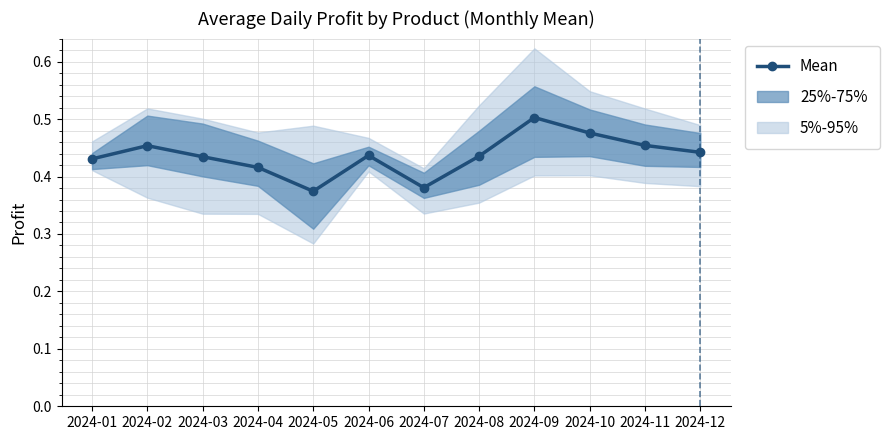

Is it true that the value at 2024-11 is 0.5?

True